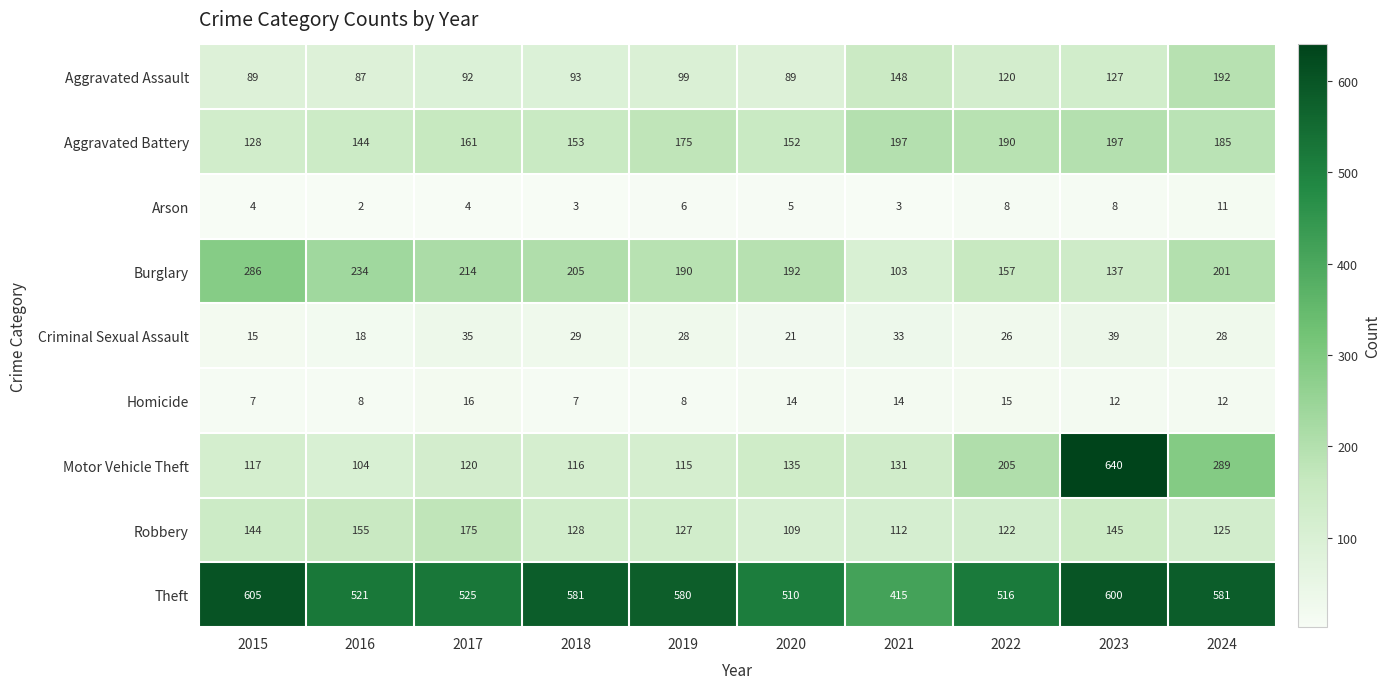

At which category is the sum across all series the highest?

2023